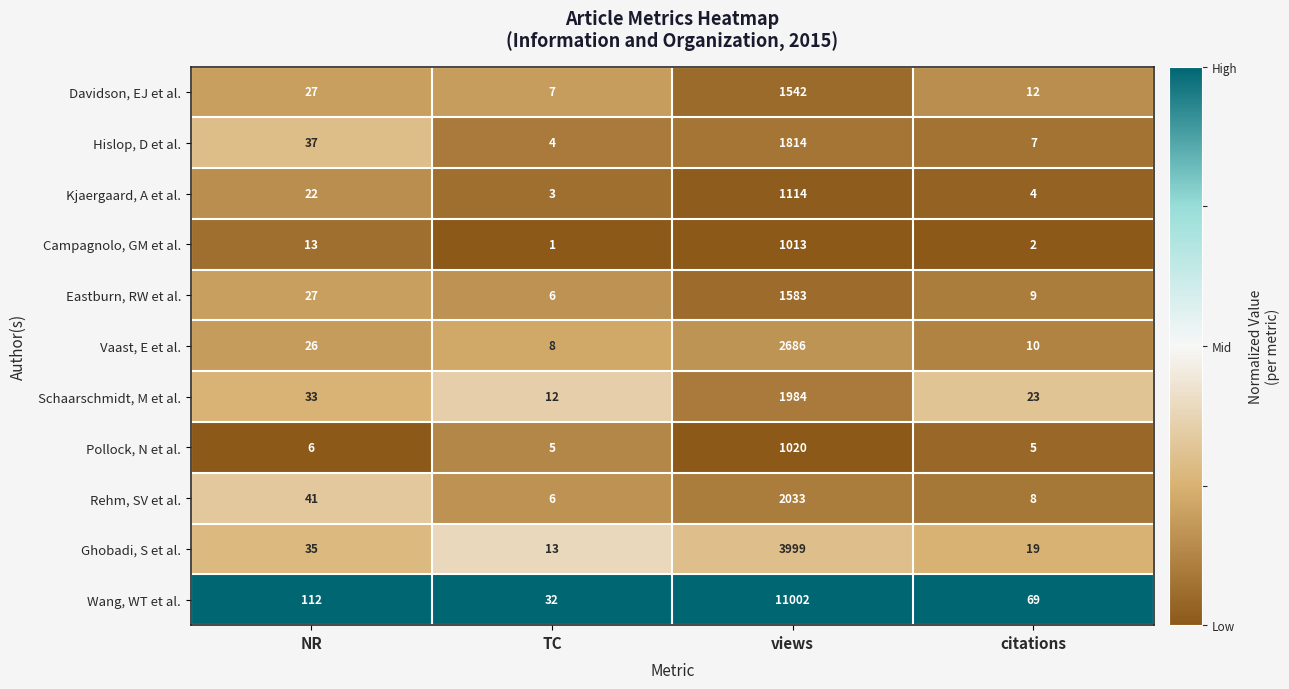

At which category is the sum across all series the highest?

views